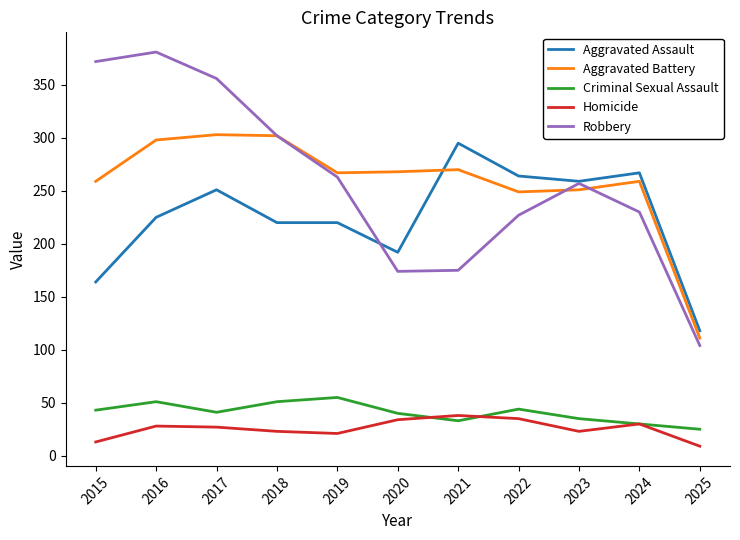

Between 2020 and 2021, which series saw the biggest shift?

Aggravated Assault